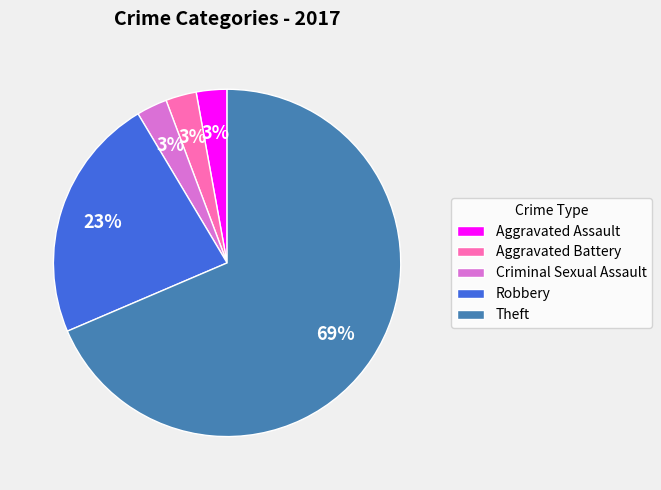

To the nearest percent, what portion does Aggravated Assault represent?

3%